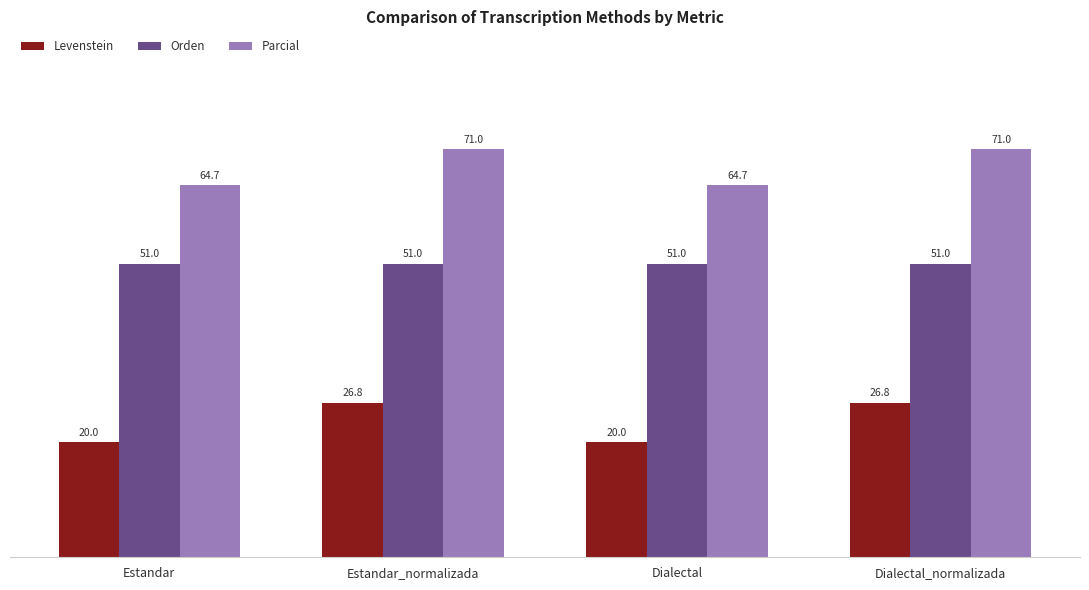

Which series has the largest range (max minus min)?

Levenstein